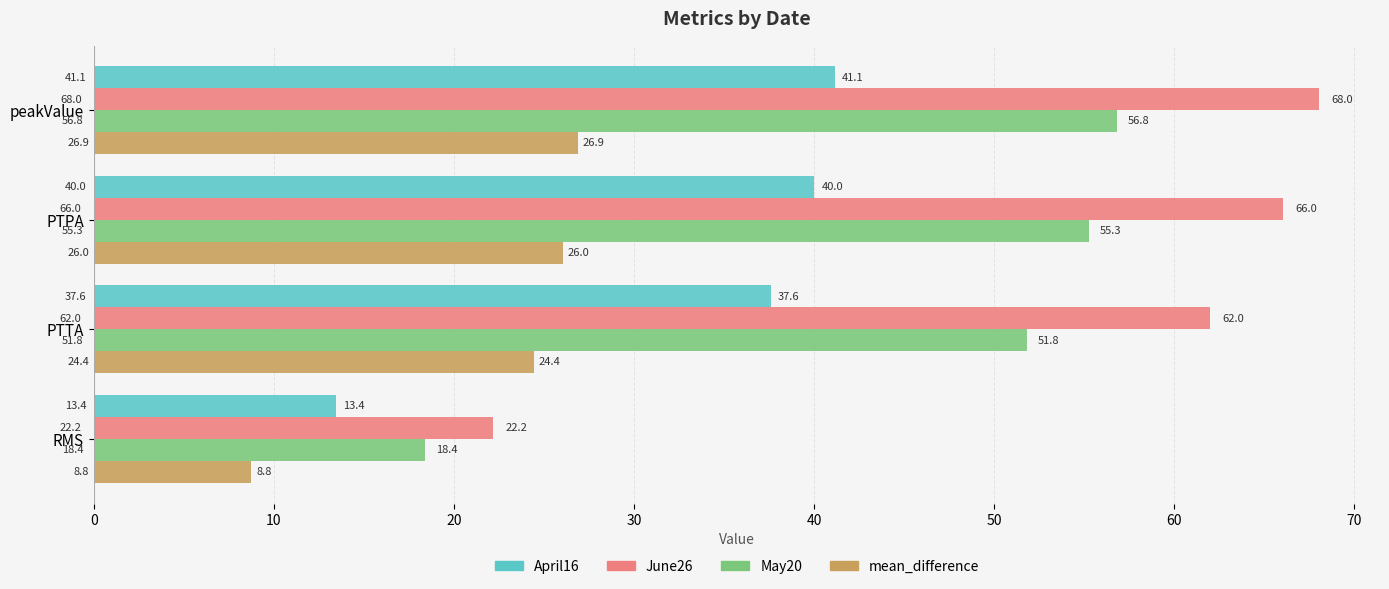

Read the mean_difference value at RMS.

8.8